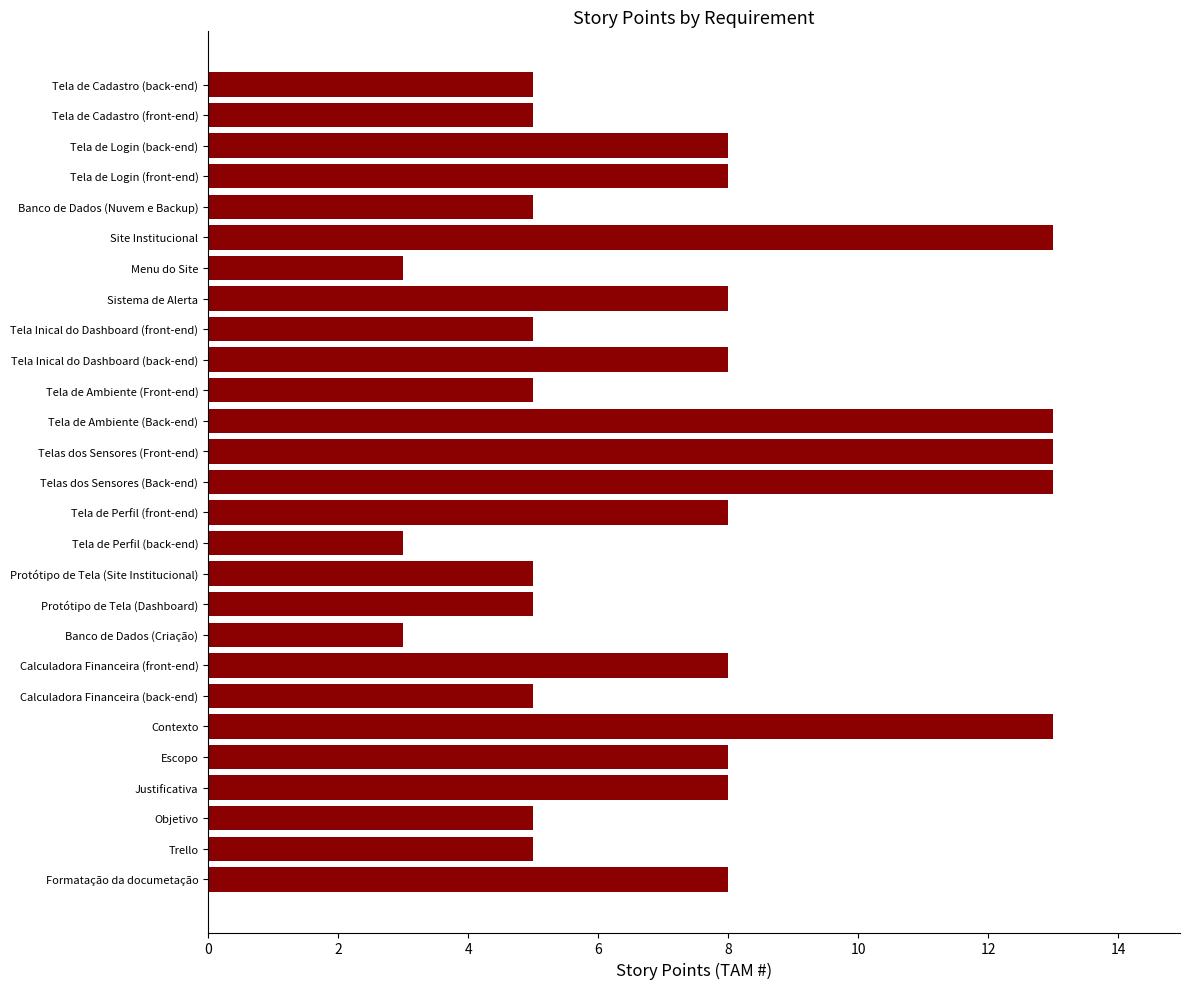

The value at Tela de Login (back-end) is 13. True or false?

False